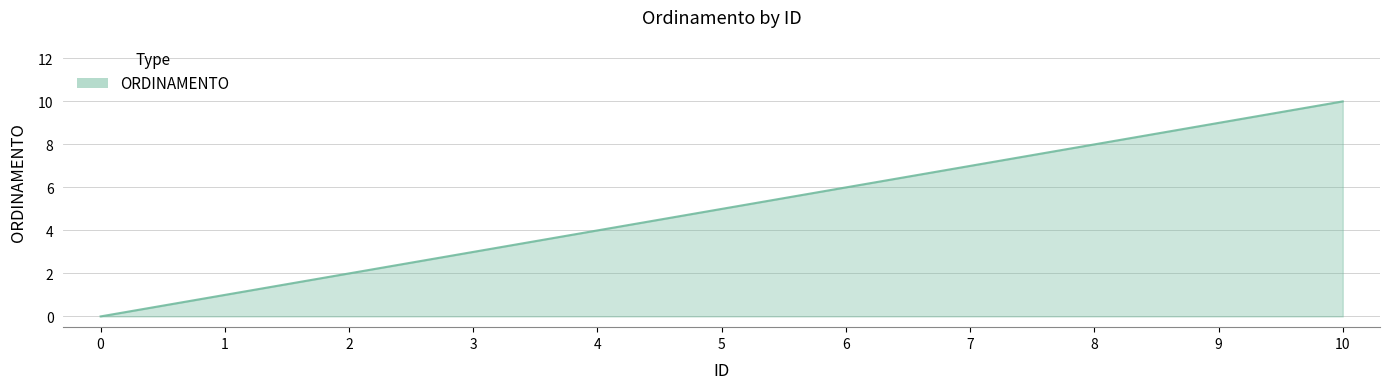

What is the sum of the values at 1 and 3?

4